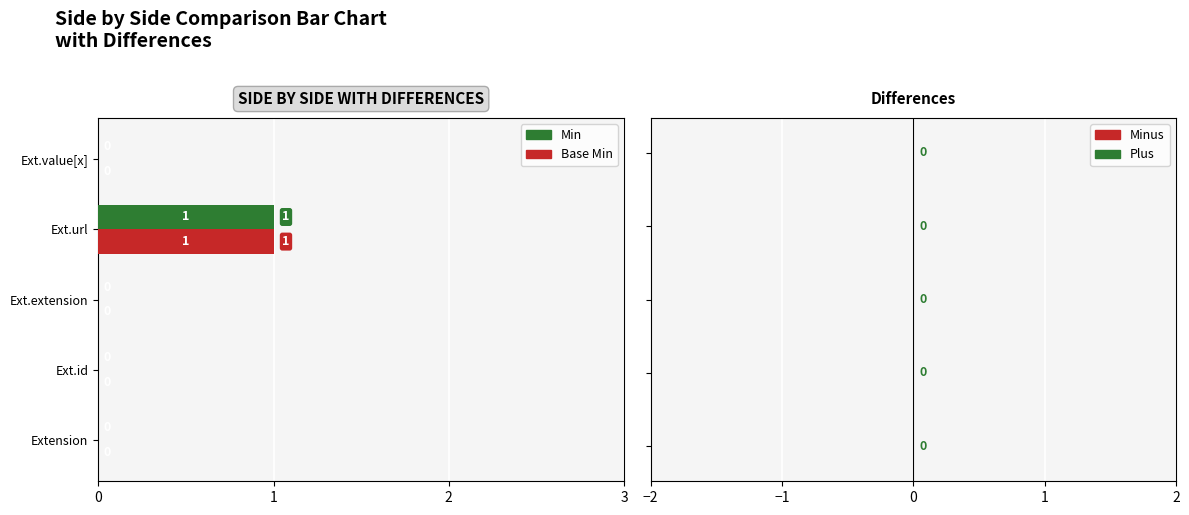

Which category has the highest value across all series?

Ext.url